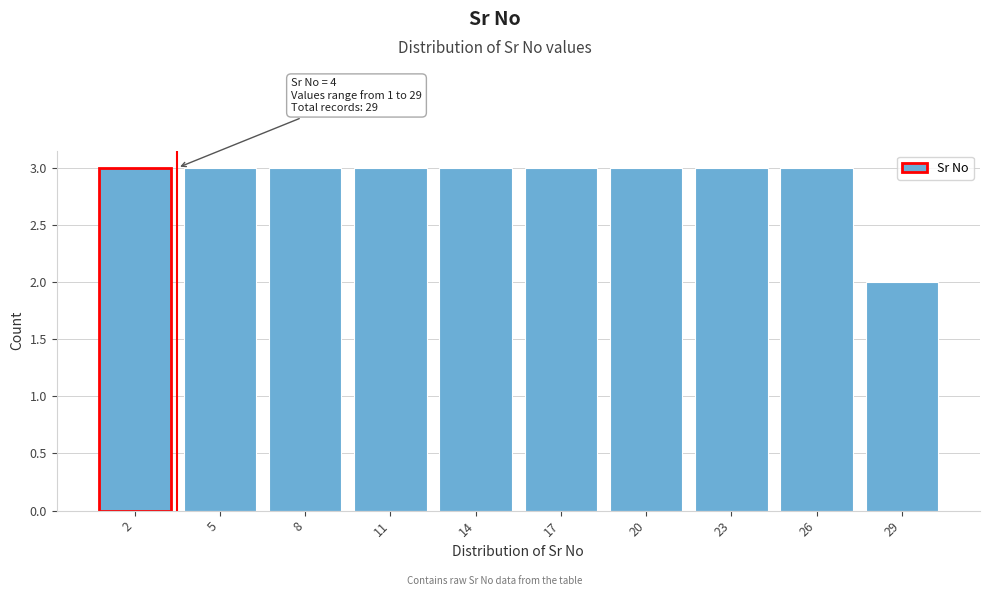

Reading left to right, transcribe all the data shown in this chart.

3	3	3	3	3	3	3	3	3	2